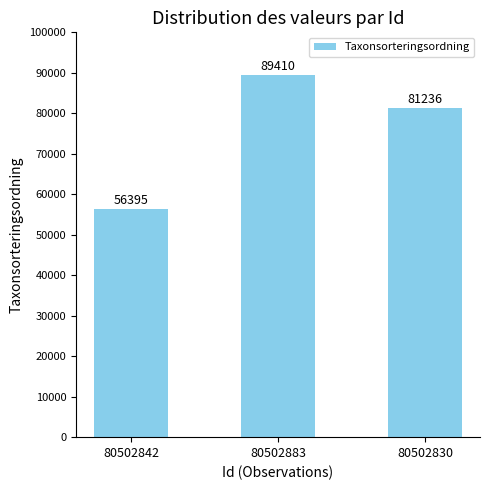

Reading right to left, transcribe all the data shown in this chart.

80502830=81236	80502883=89410	80502842=56395